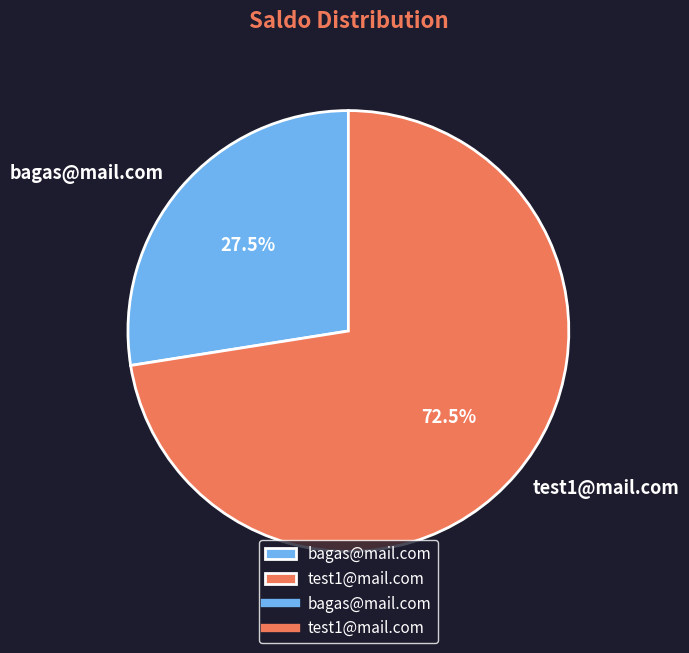

Rank the categories by value from lowest to highest.

bagas@mail.com, test1@mail.com